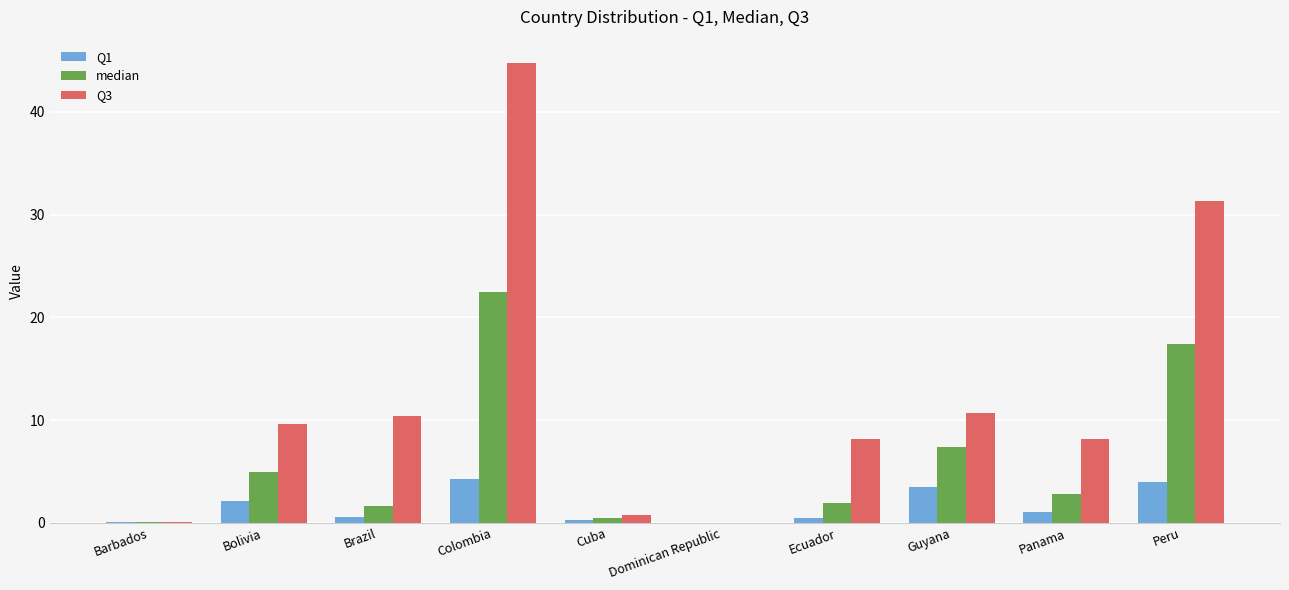

True or false: median has a value of 4.9 at Bolivia.

True